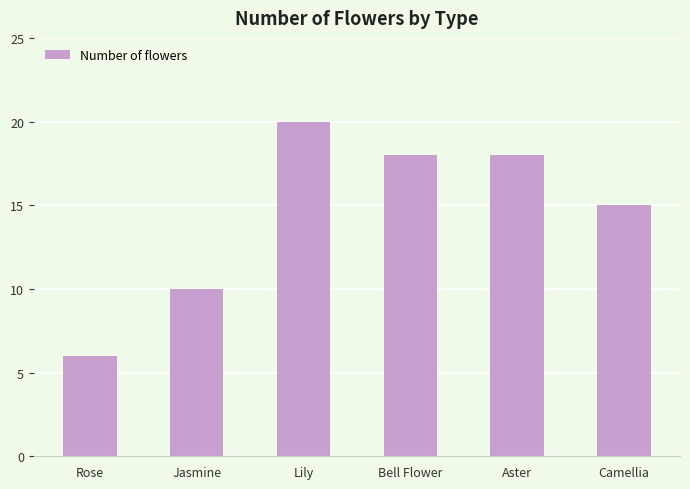

How many values are below 18?

3